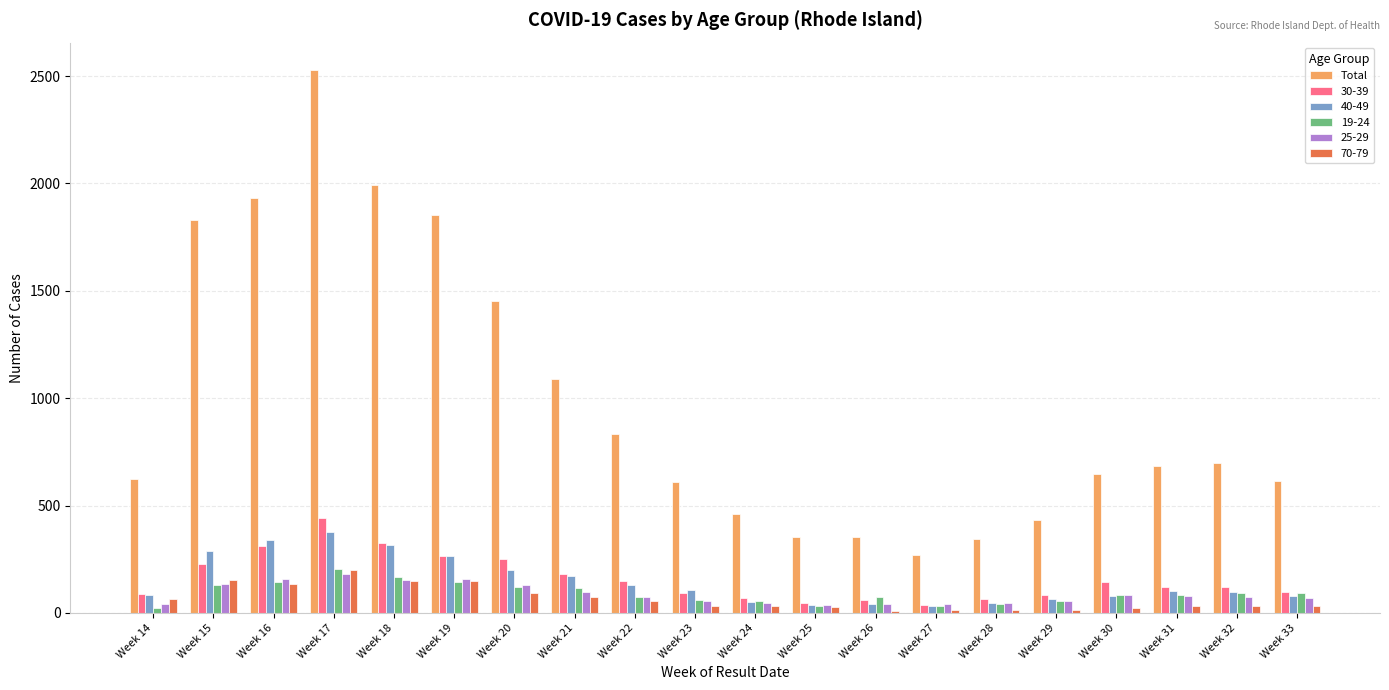

The value of Total at Week 23 is 610. True or false?

True